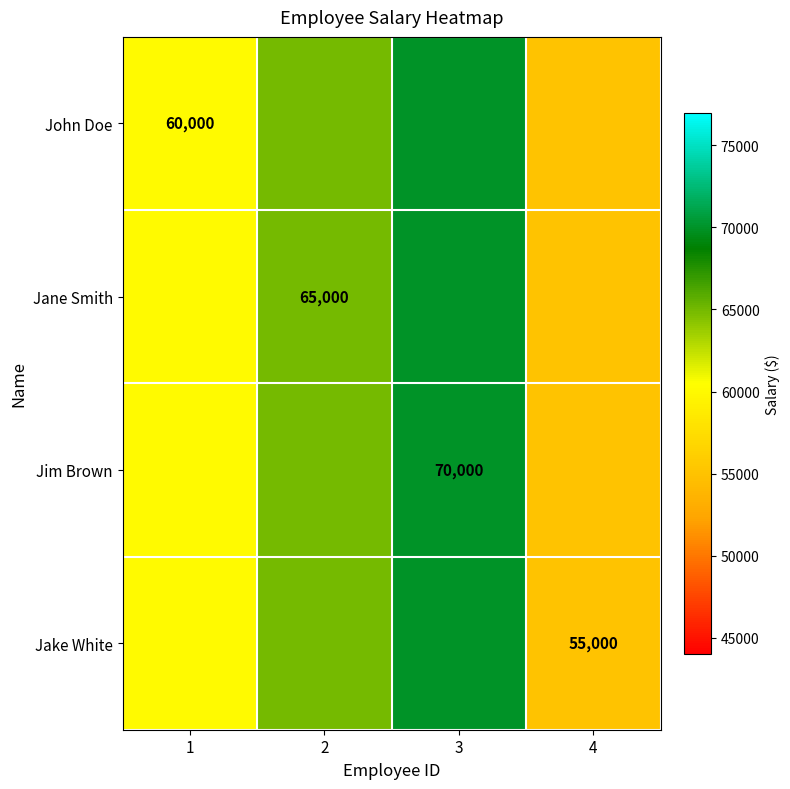

Which series has the largest total across all categories?

John Doe